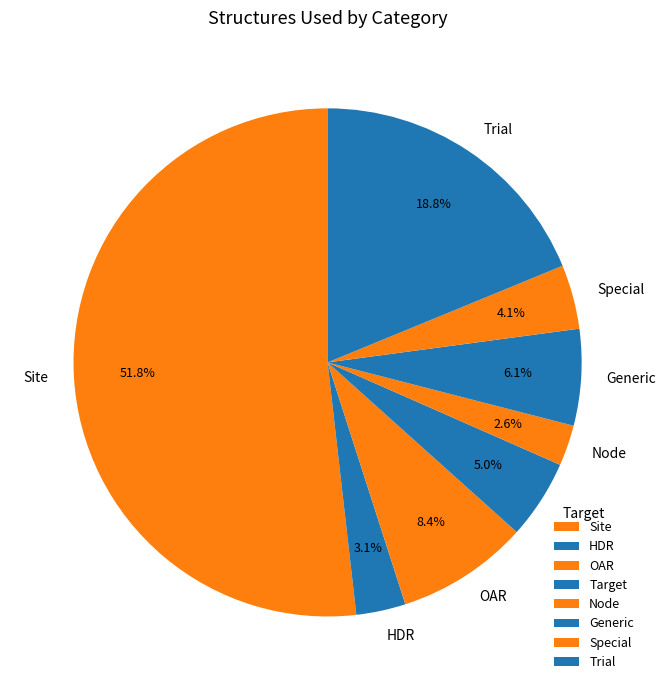

True or false: Generic accounts for 6% of the total.

True